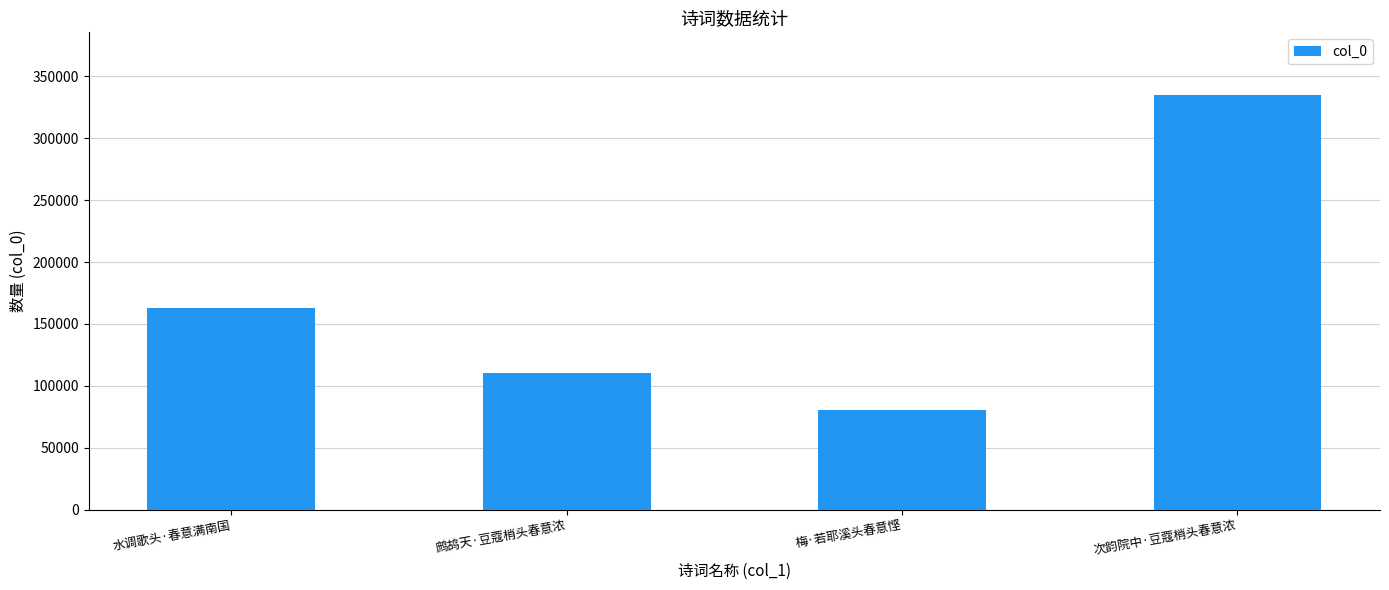

What is the ratio of the value at 水调歌头·春意满南国 to the value at 次韵院中·豆蔻梢头春意浓?

0.5